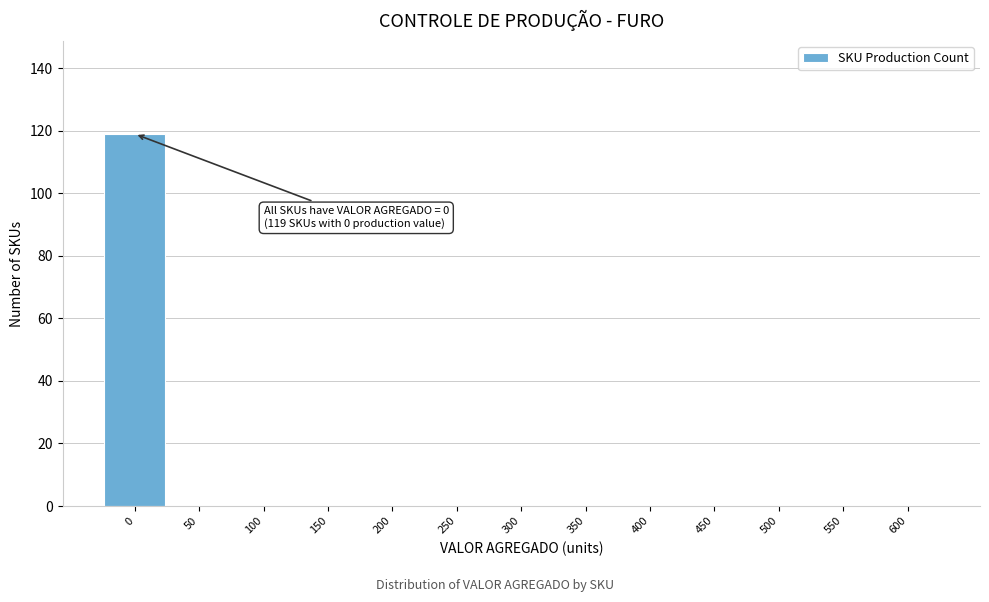

Reading left to right, what are all the values shown in this chart?

0=119	50=0	100=0	150=0	200=0	250=0	300=0	350=0	400=0	450=0	500=0	550=0	600=0